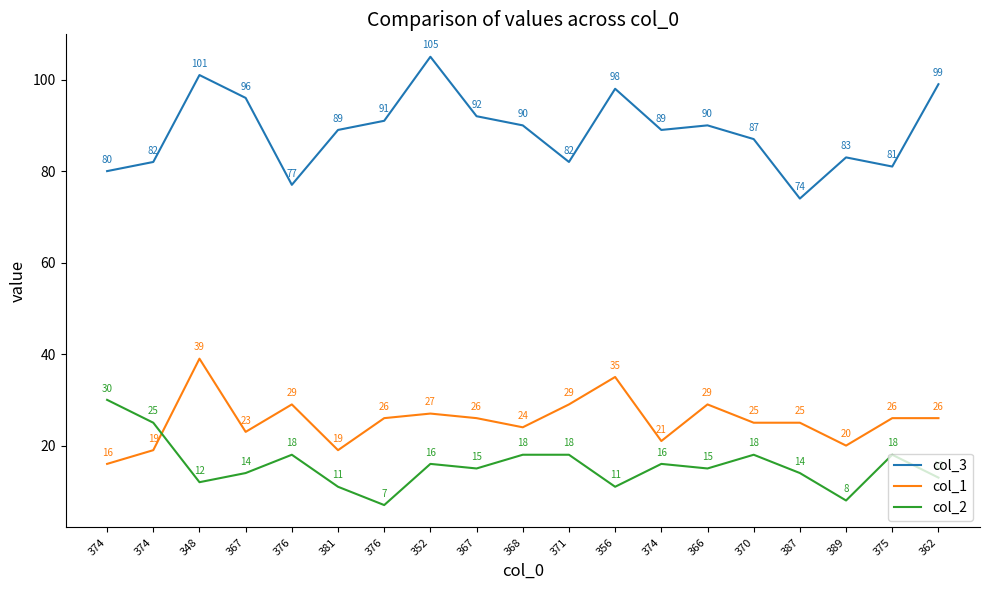

What is the spread (max minus min) of values at 348?

89